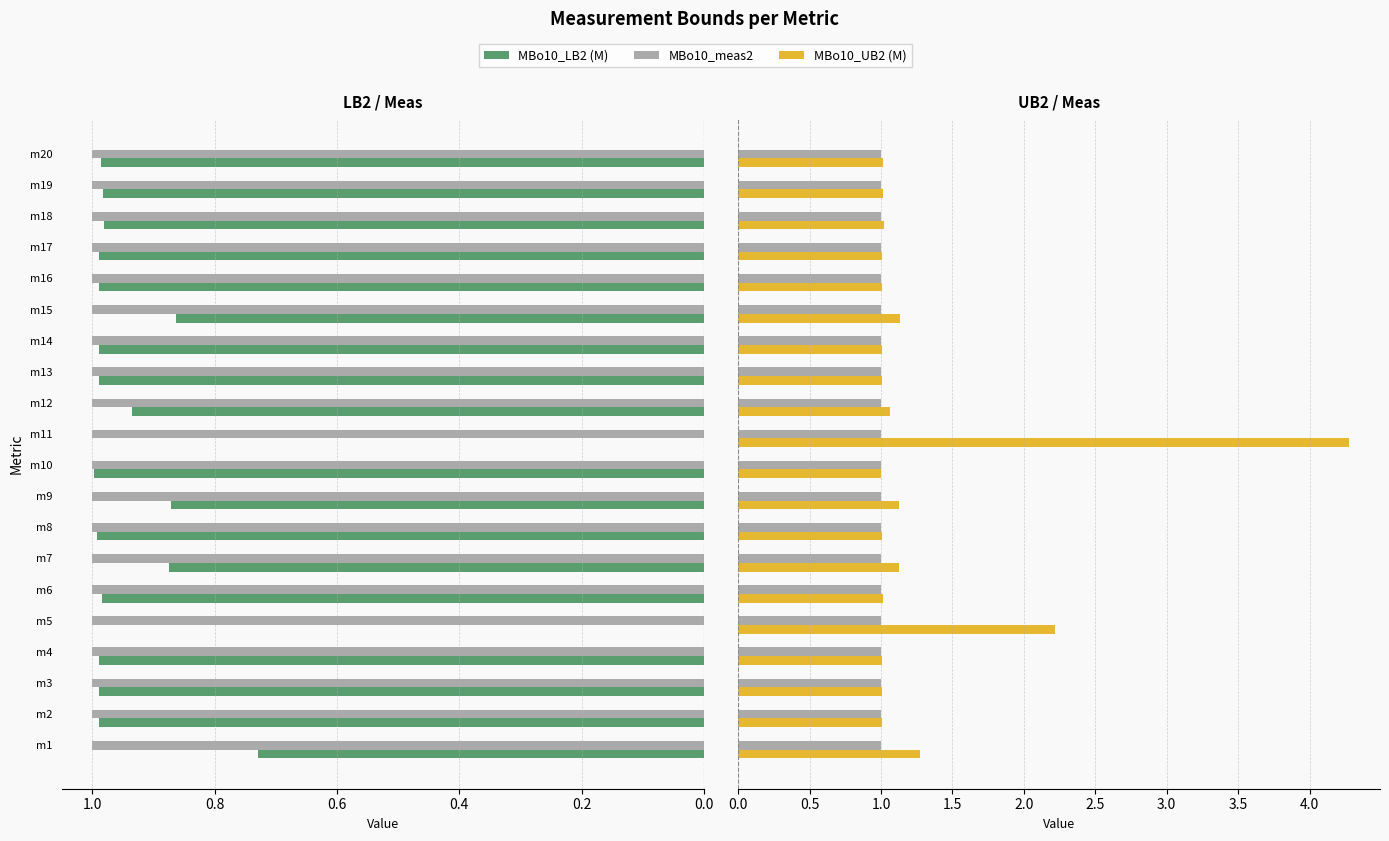

Are the bars grouped side by side (vs. stacked)?

Yes